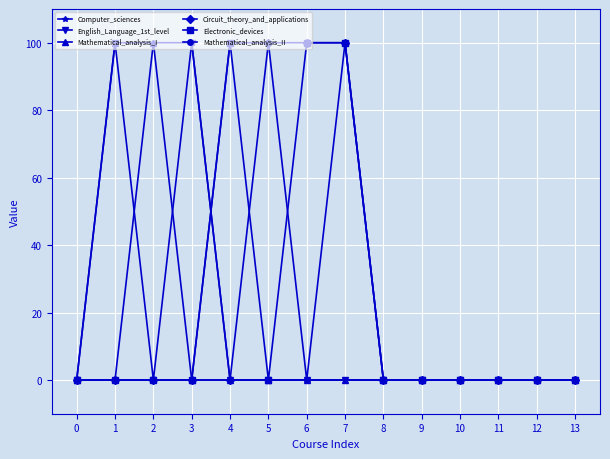

Count the number of data series in this chart.

6